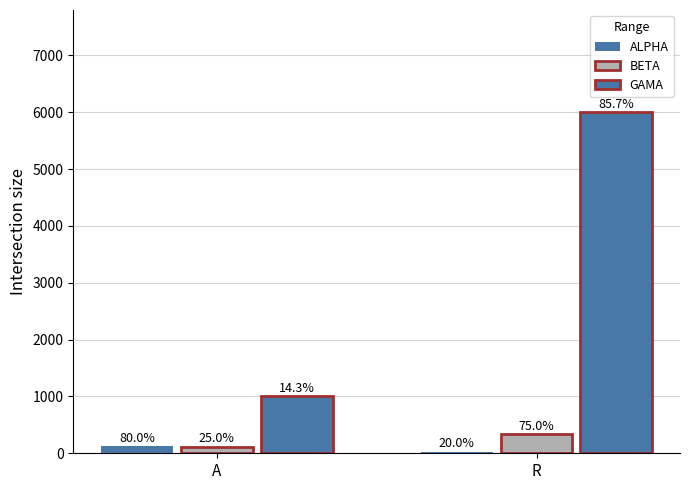

What is the approximate value of ALPHA at R, to the nearest 10?

30